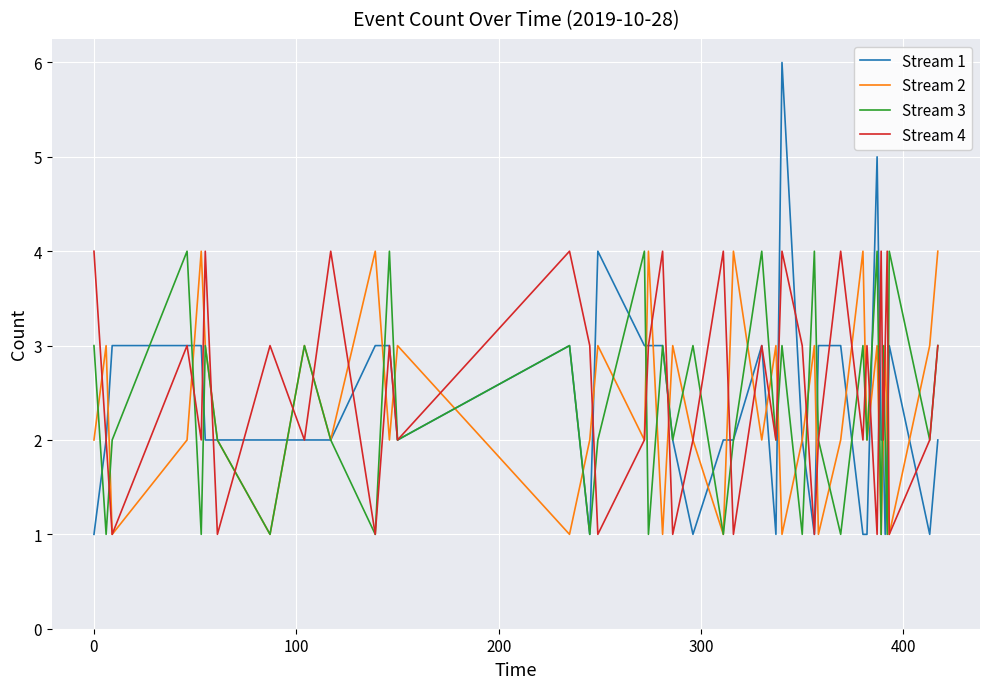

Which series has the largest range (max minus min)?

Stream 1